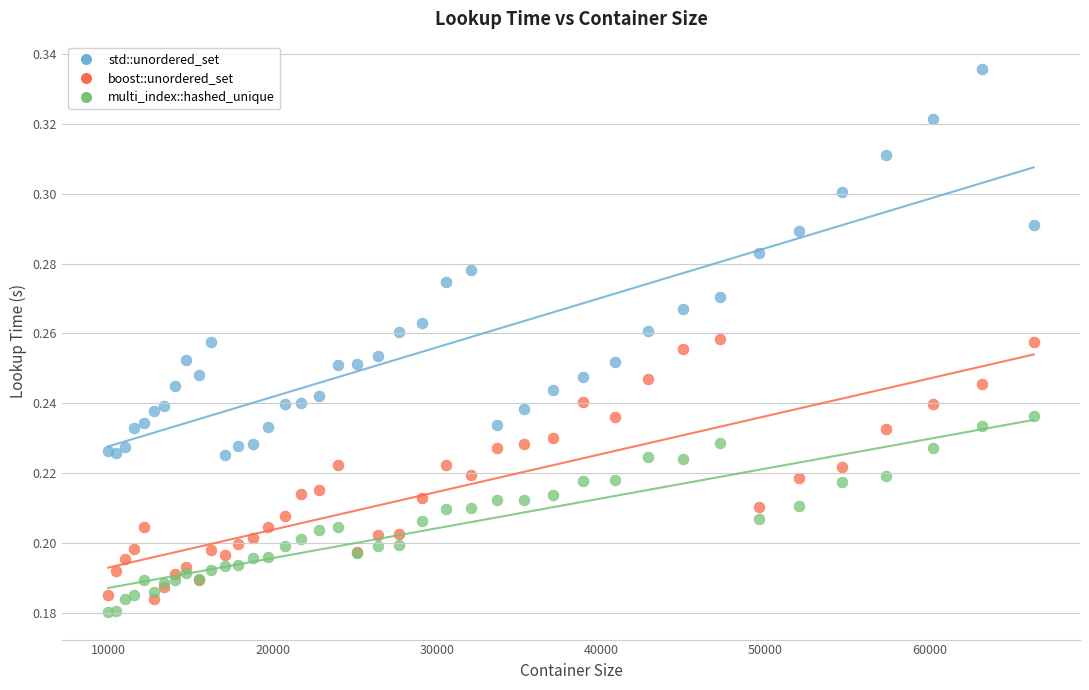

Which series contains the lowest Y value?

multi_index::hashed_unique